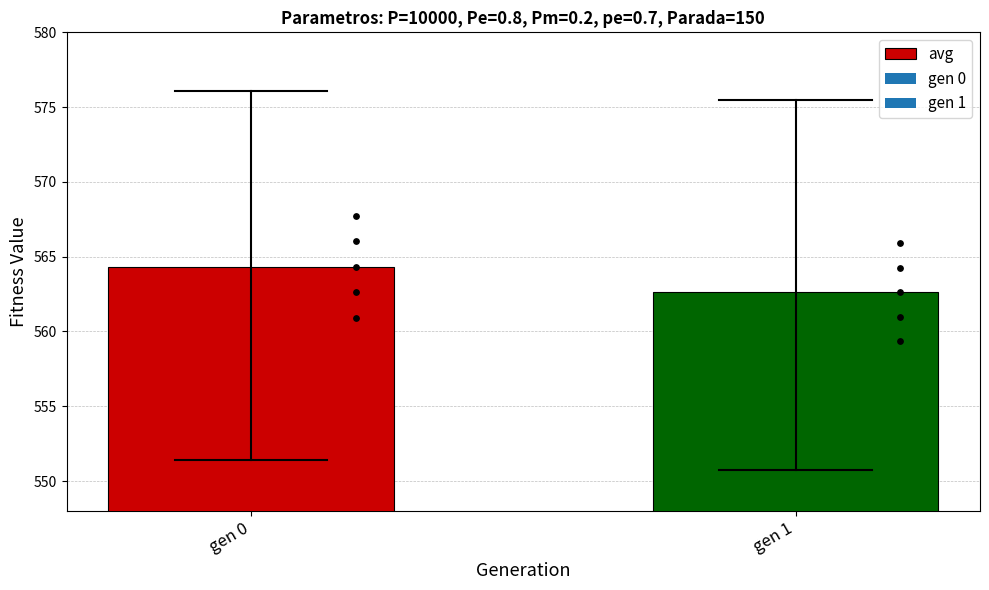

What is the change in value from gen 0 to gen 1?

-1.7